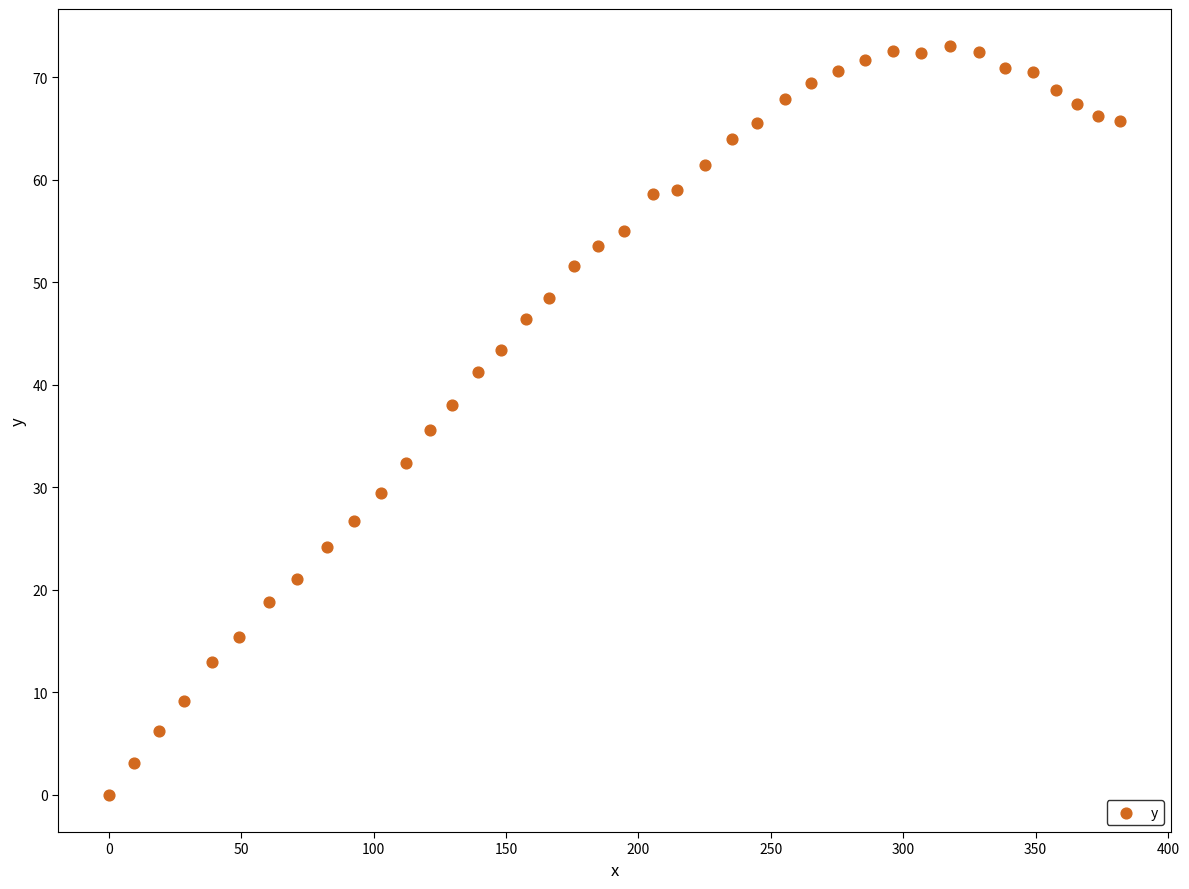

What is the range of Y values (max minus min)?

73.0